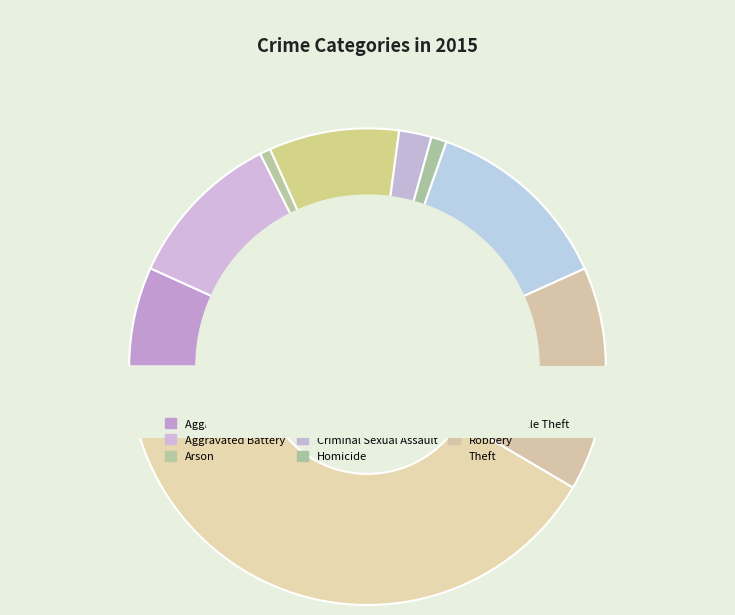

To the nearest percent, what is the difference between the Aggravated Assault and Motor Vehicle Theft slice percentages?

6%